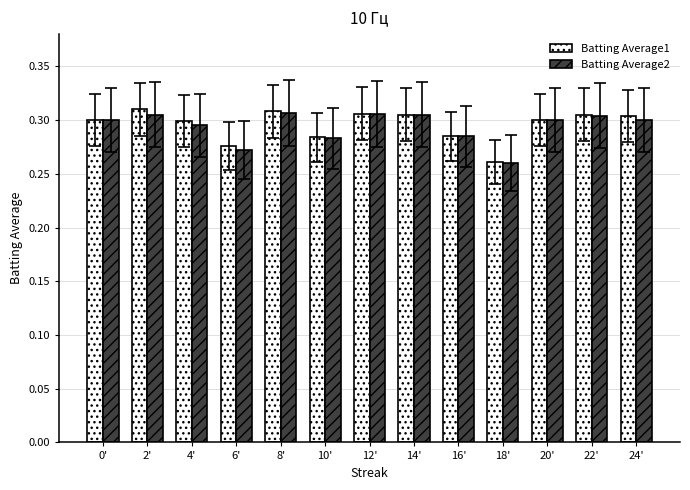

The Batting Average2 series shows 0.2 at 20'. True or false?

False